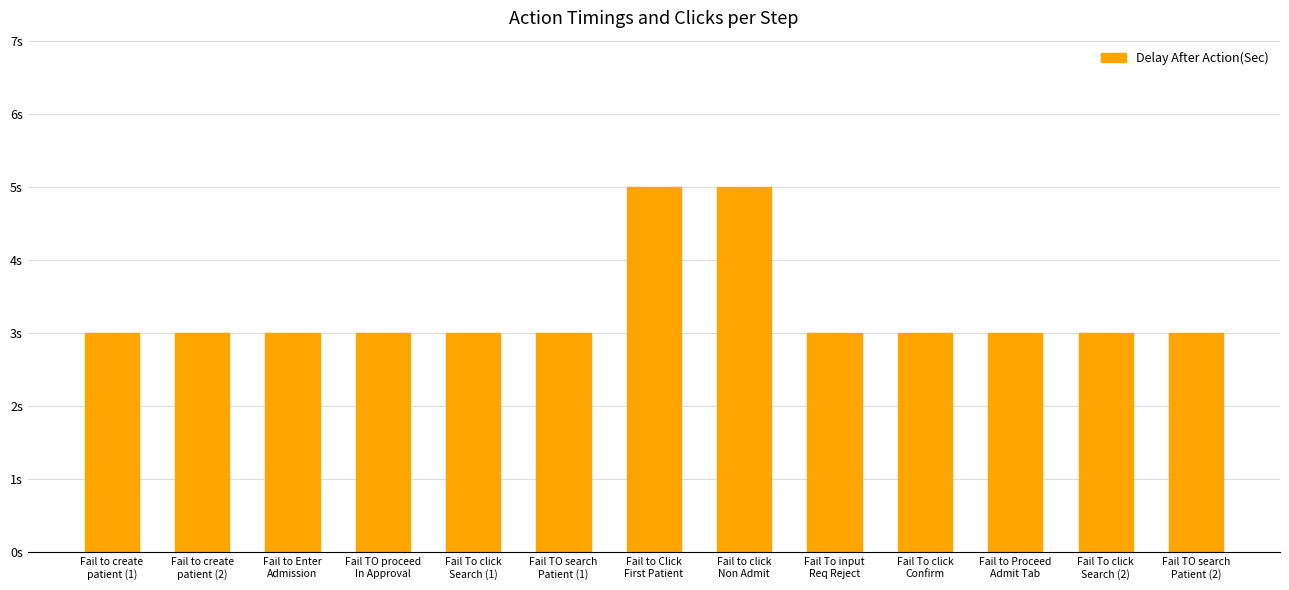

Does the chart contain stacked bars?

No